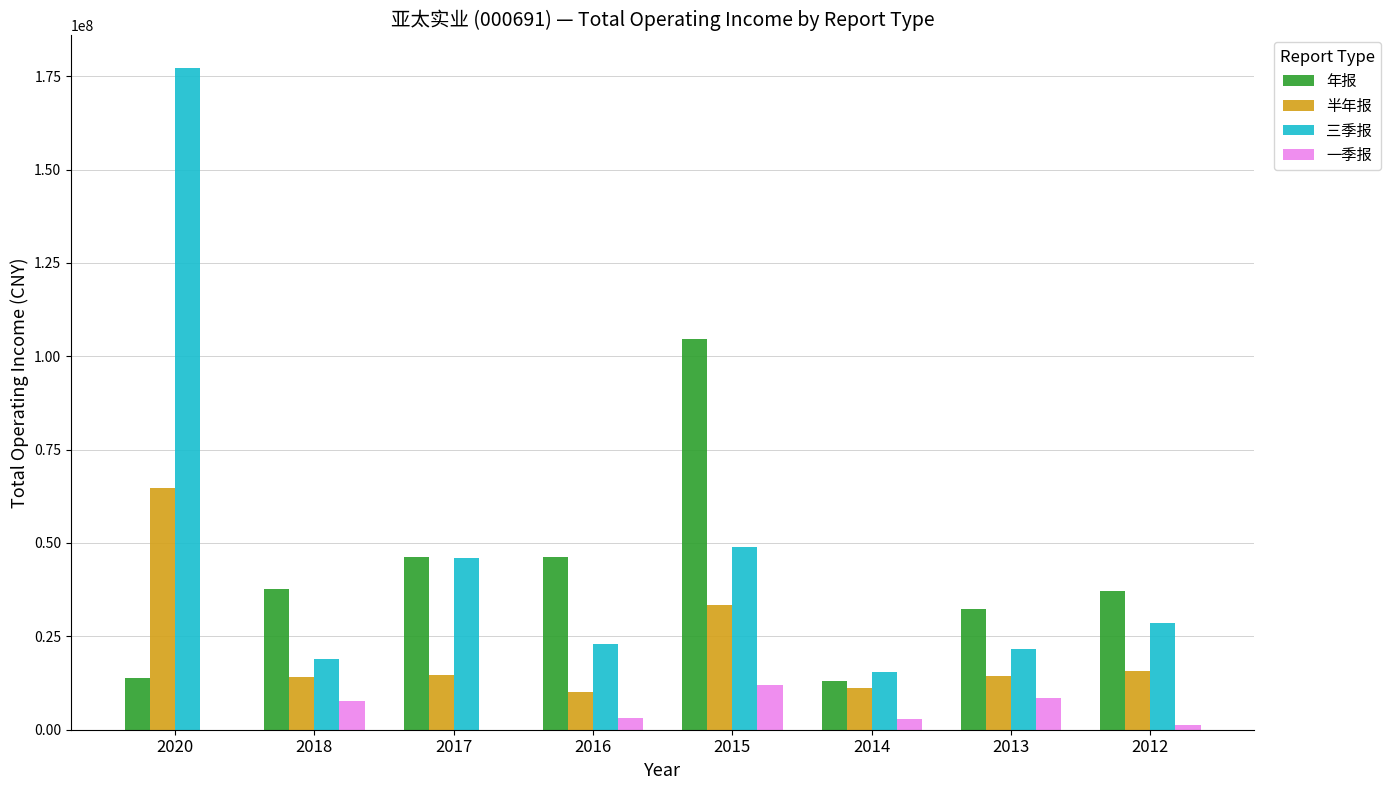

Is the value of 年报 at 2014 greater than the value of 半年报 at 2012?

No